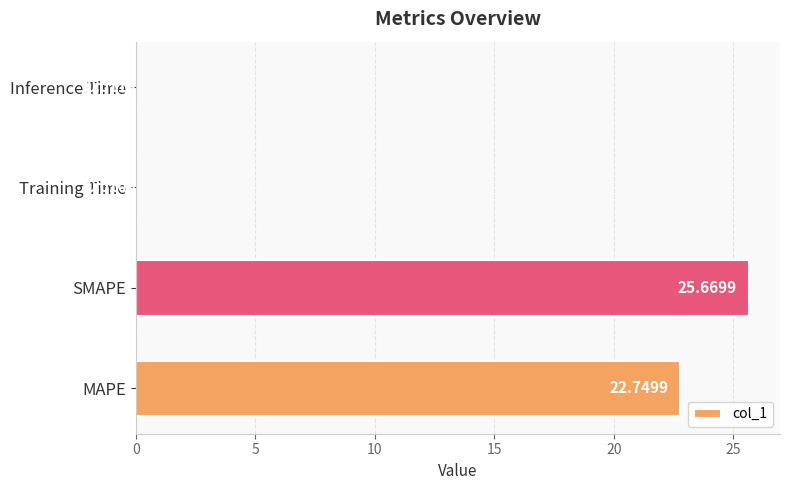

What is the change in value from SMAPE to Training Time?

-25.7